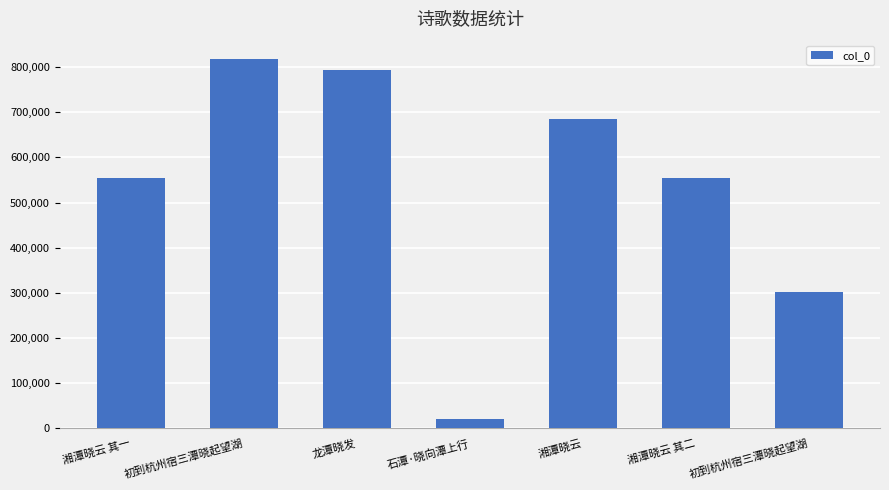

How many bars are there in total?

7